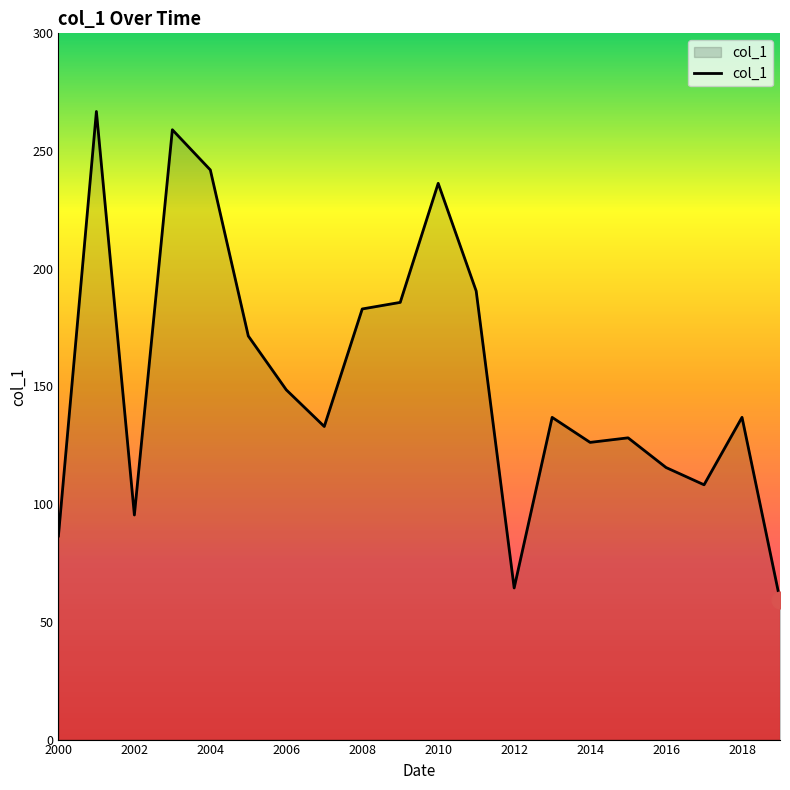

What is the smallest value displayed?

59.4